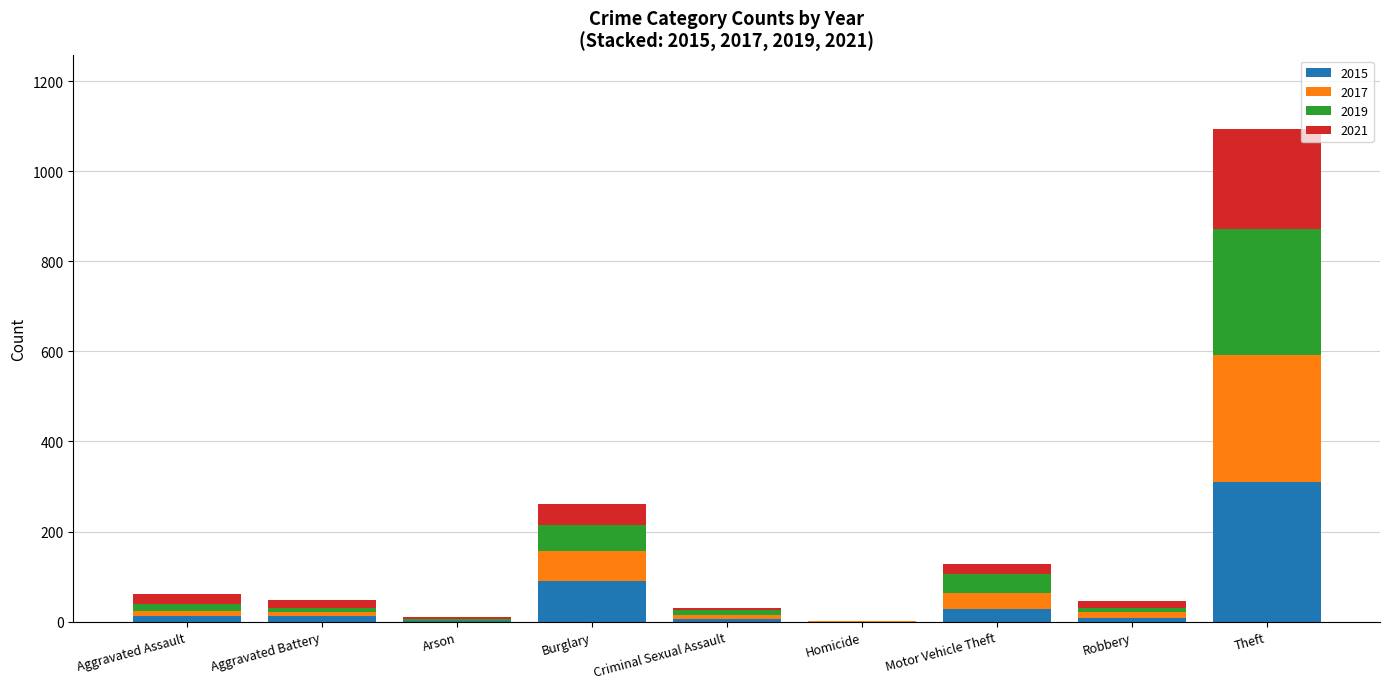

Is it true that 2015 equals 215 at Theft?

False